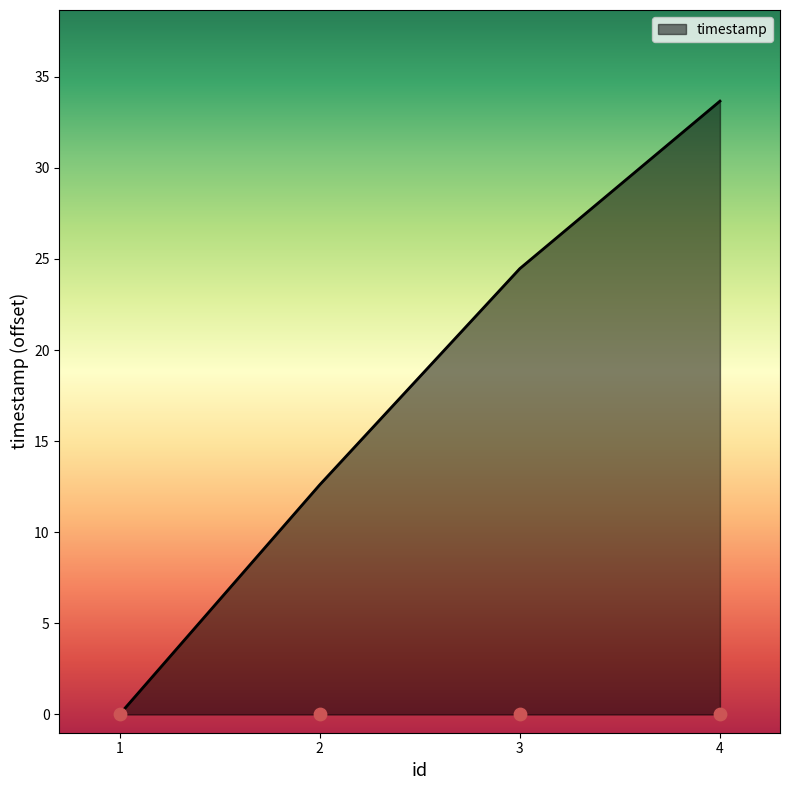

Between 3 and 1, which is larger?

3